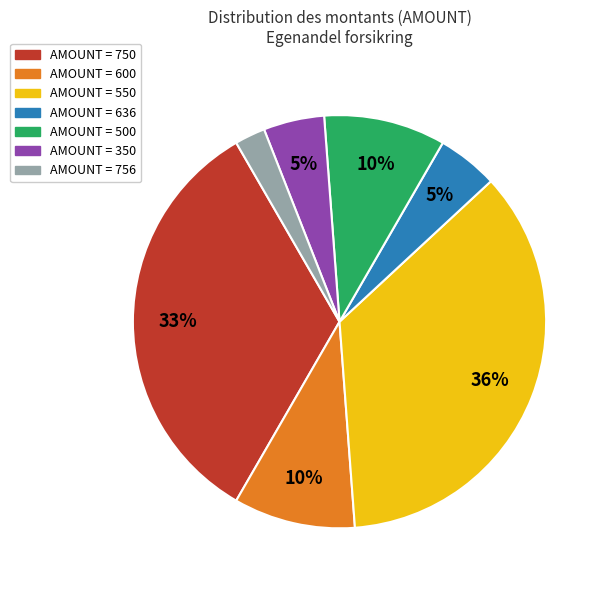

Does any single category account for the majority?

No